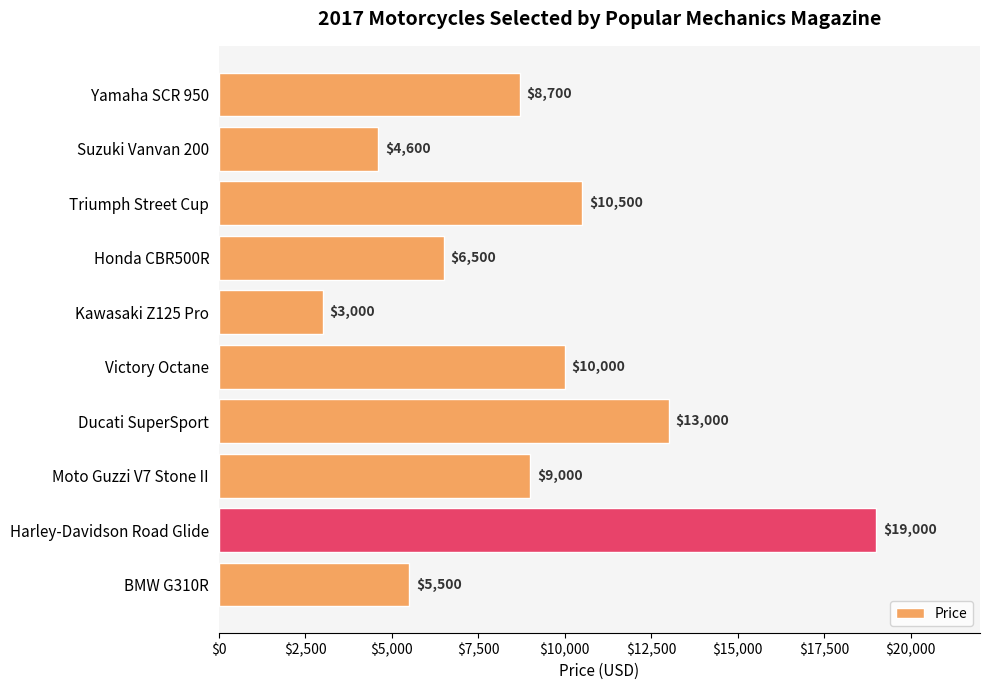

What is the maximum value shown in the chart?

19000